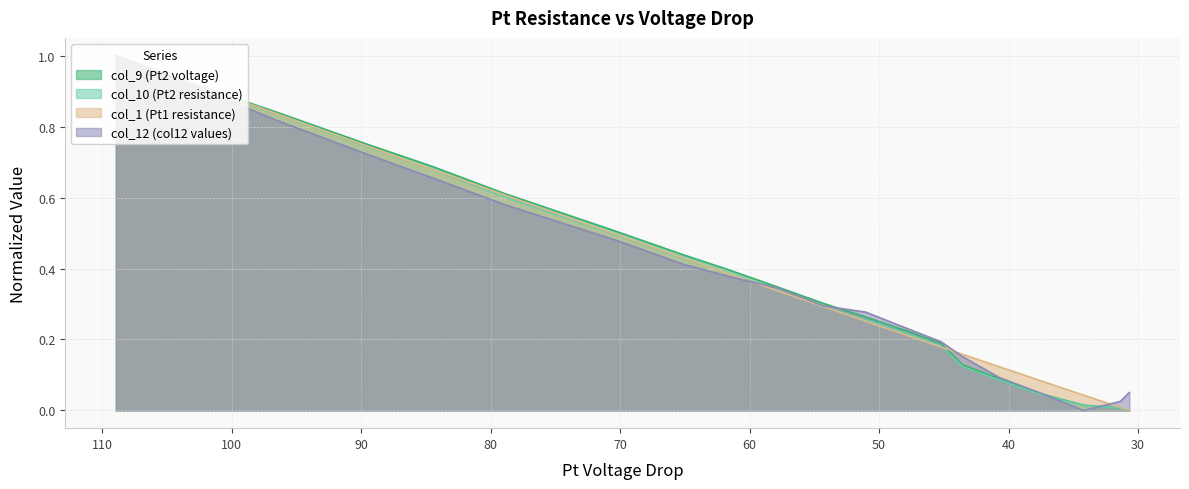

How many data points does each series have?

20